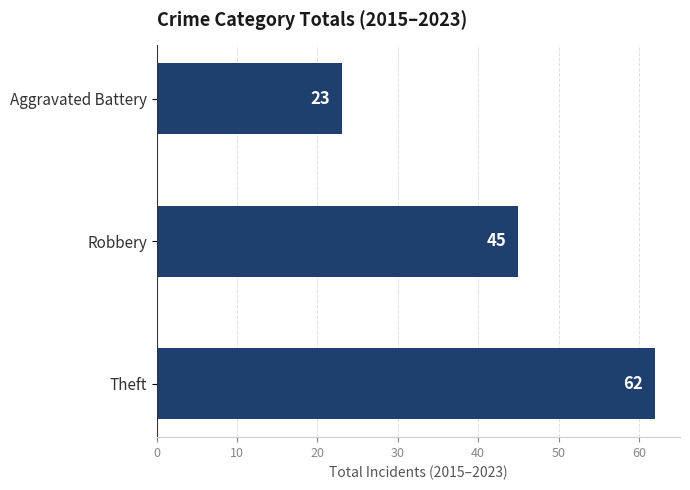

Reading top to bottom, list all the values displayed in this chart.

23	45	62